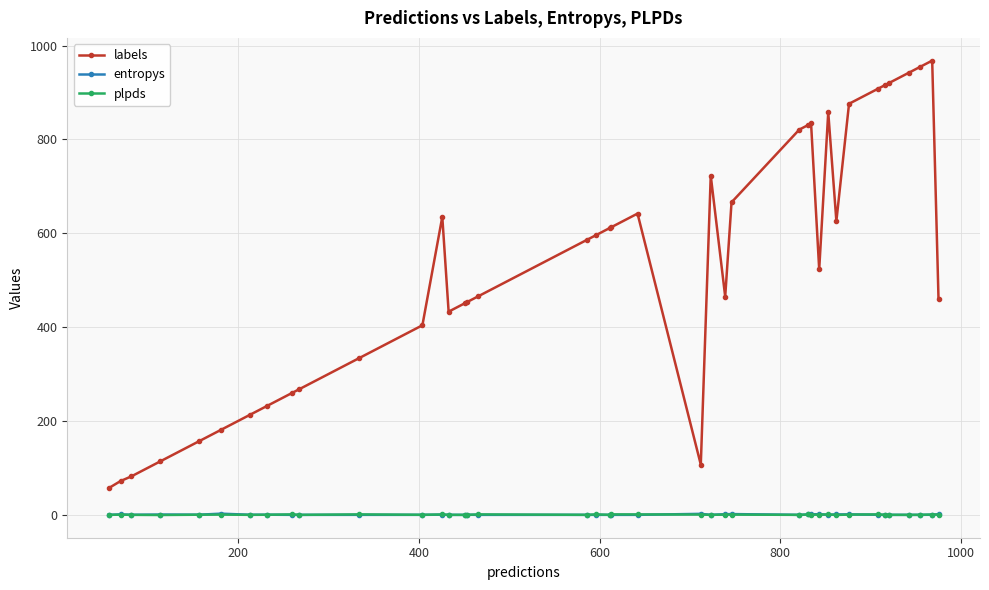

Which series has the largest total across all categories?

labels